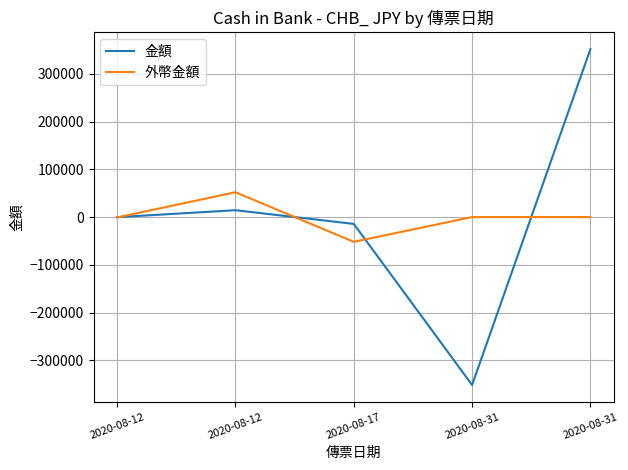

At which category is the sum across all series the highest?

2020-08-31